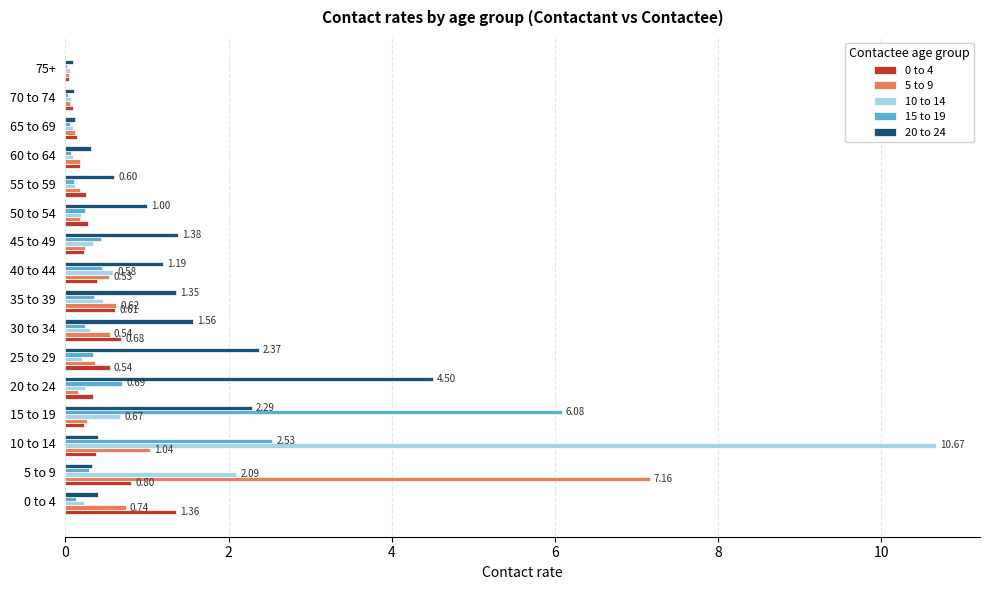

At which category is the sum across all series the highest?

10 to 14